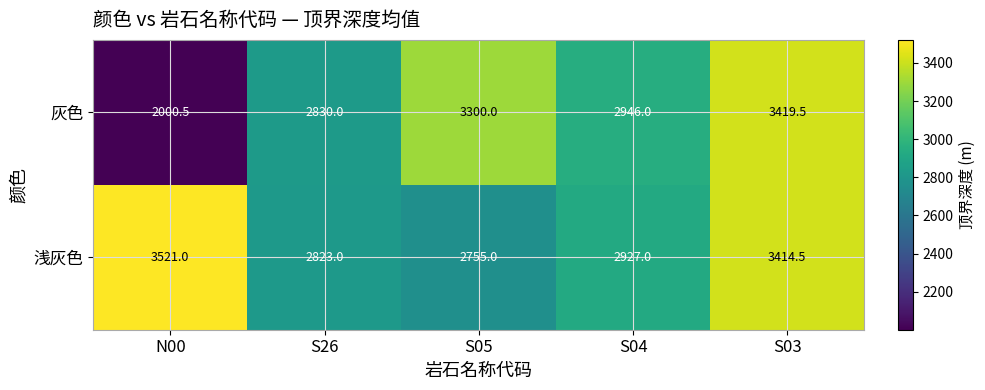

Reading left to right, extract all data points from this chart.

灰色: 2000.5	2830.0	3300.0	2946.0	3419.5
浅灰色: 3521.0	2823.0	2755.0	2927.0	3414.5